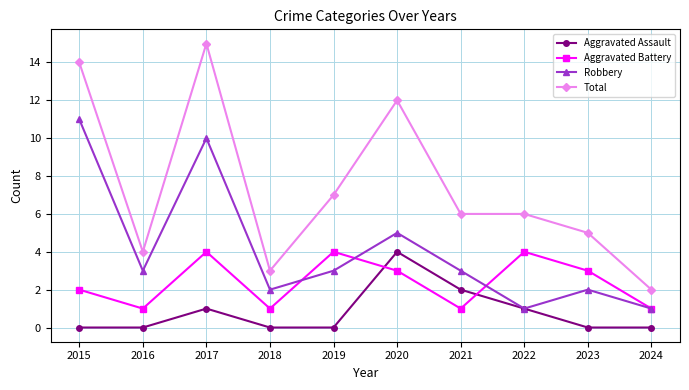

At which category does Aggravated Assault reach its first local peak?

2017